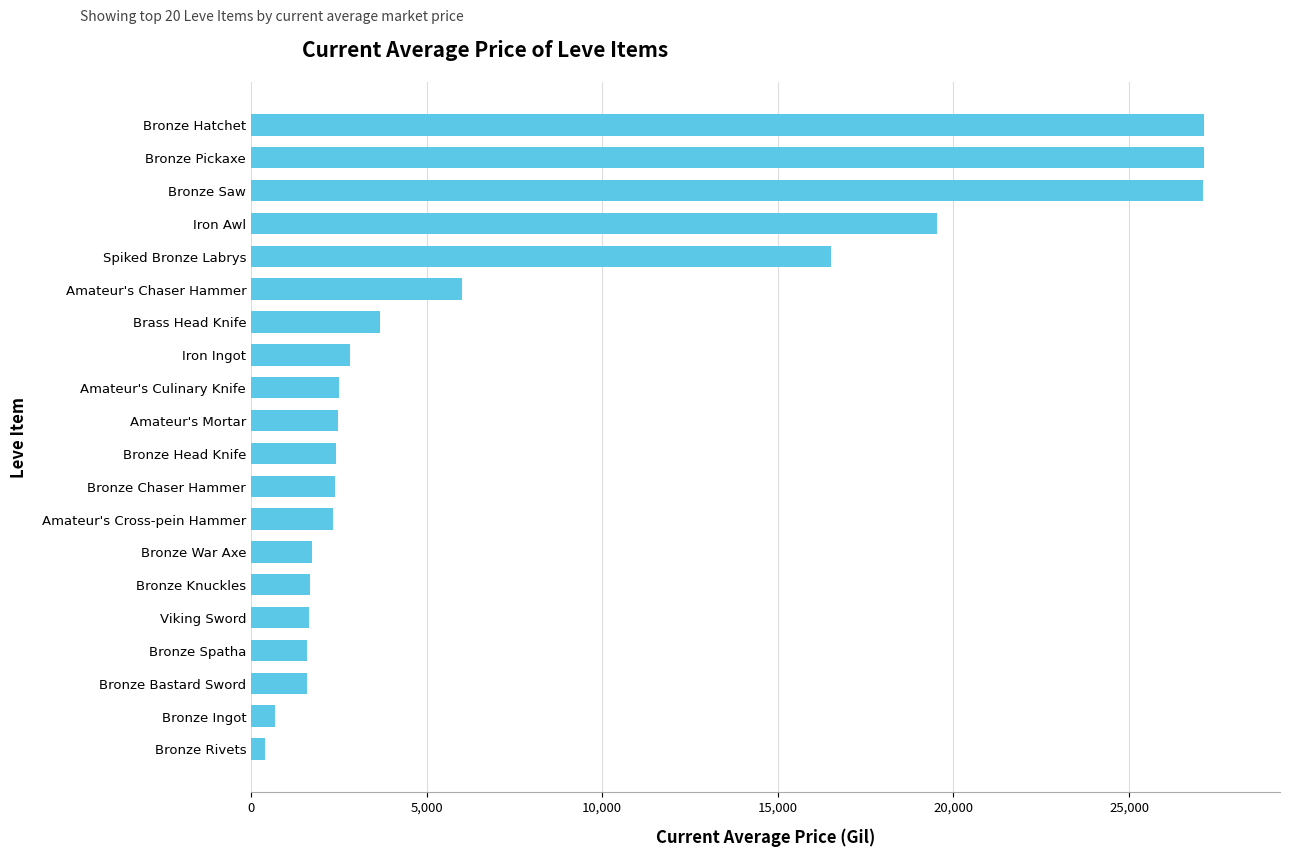

What is the greatest value displayed?

27128.0